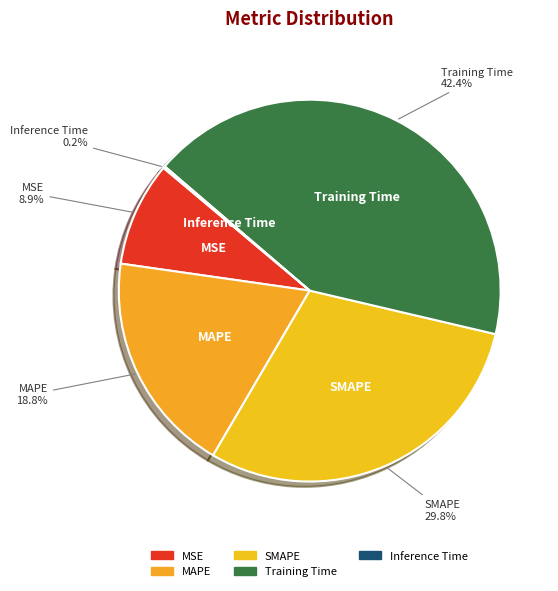

What is the largest slice in the pie chart?

Training Time